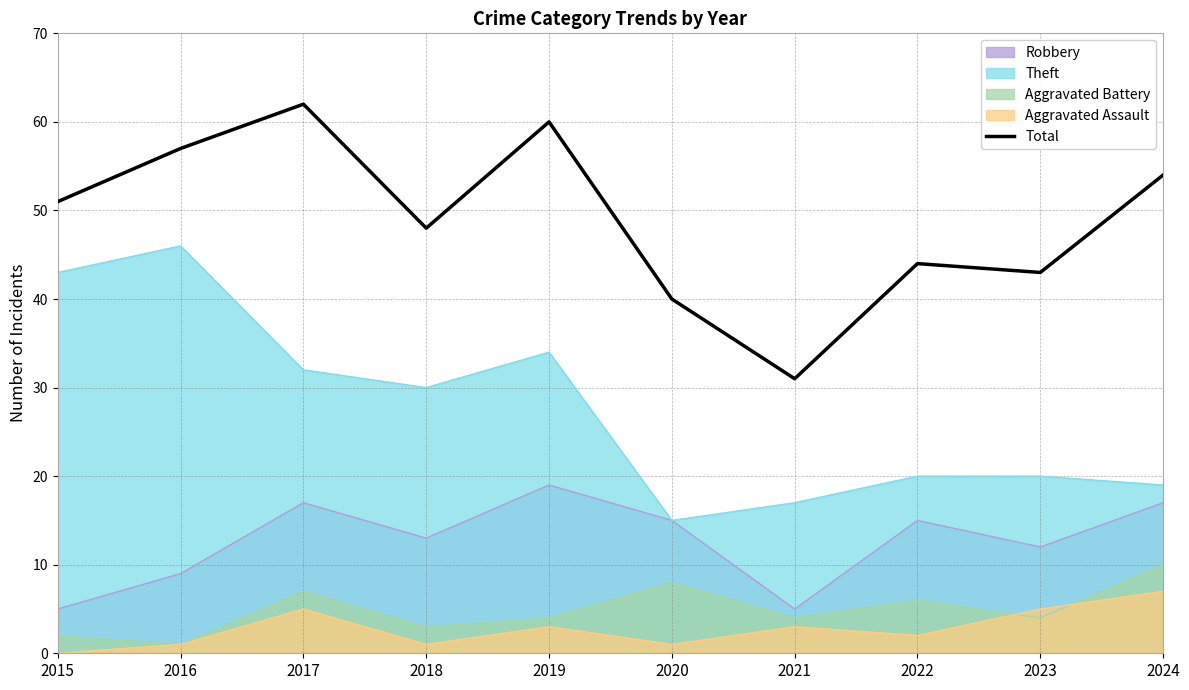

At which label does the data first exceed 51?

2016